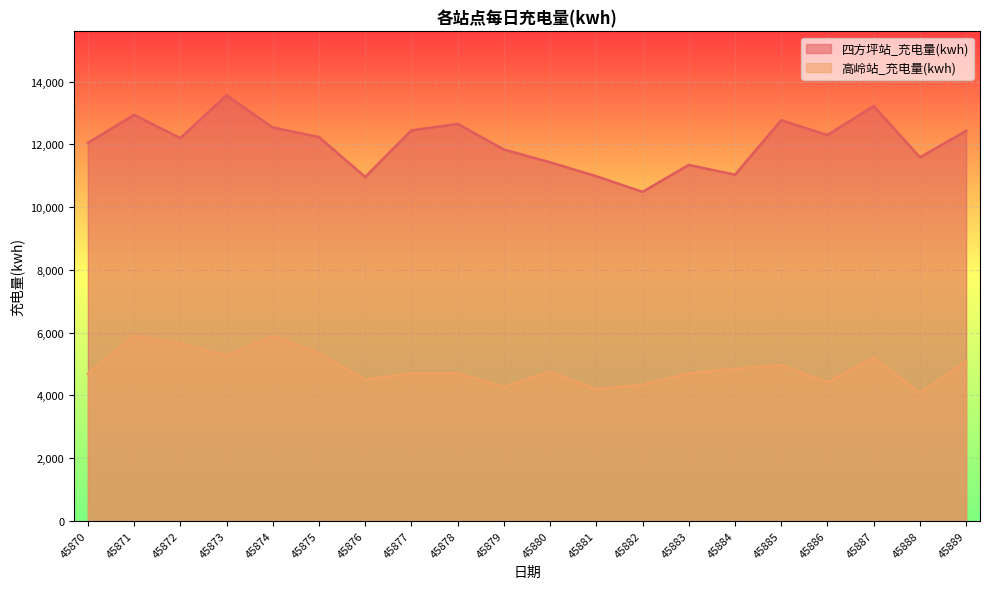

What is the highest value of the 四方坪站_充电量(kwh) series?

13563.7